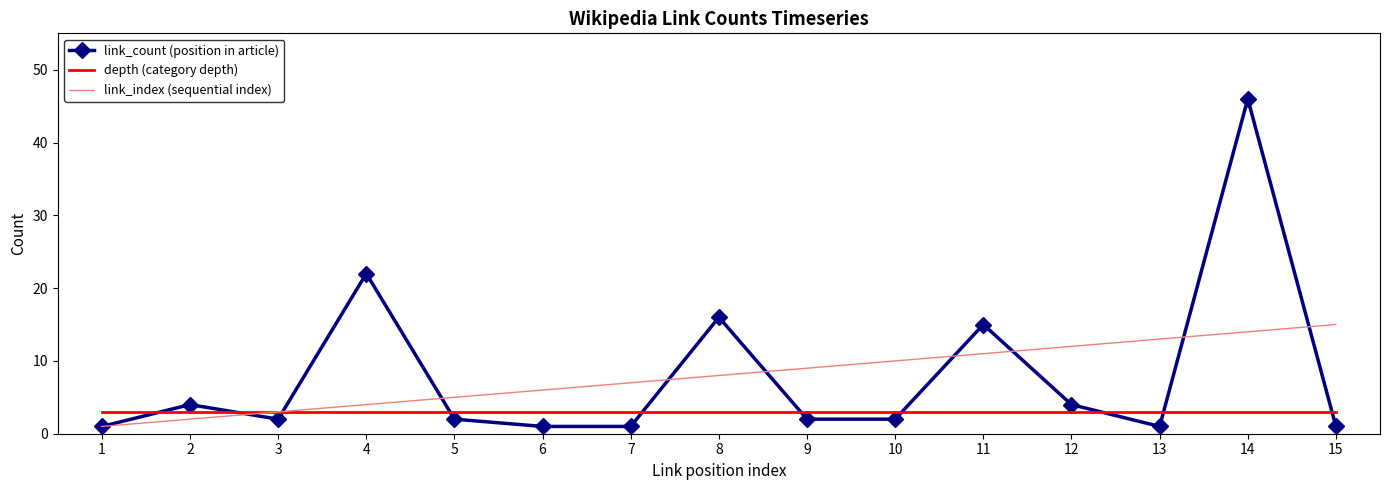

Which category has the highest value in the link_index (sequential index) series?

15